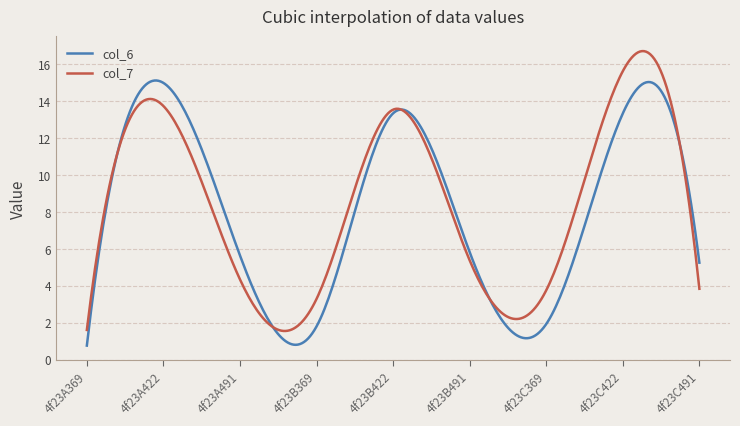

What is the lowest value of the col_7 series?

1.6